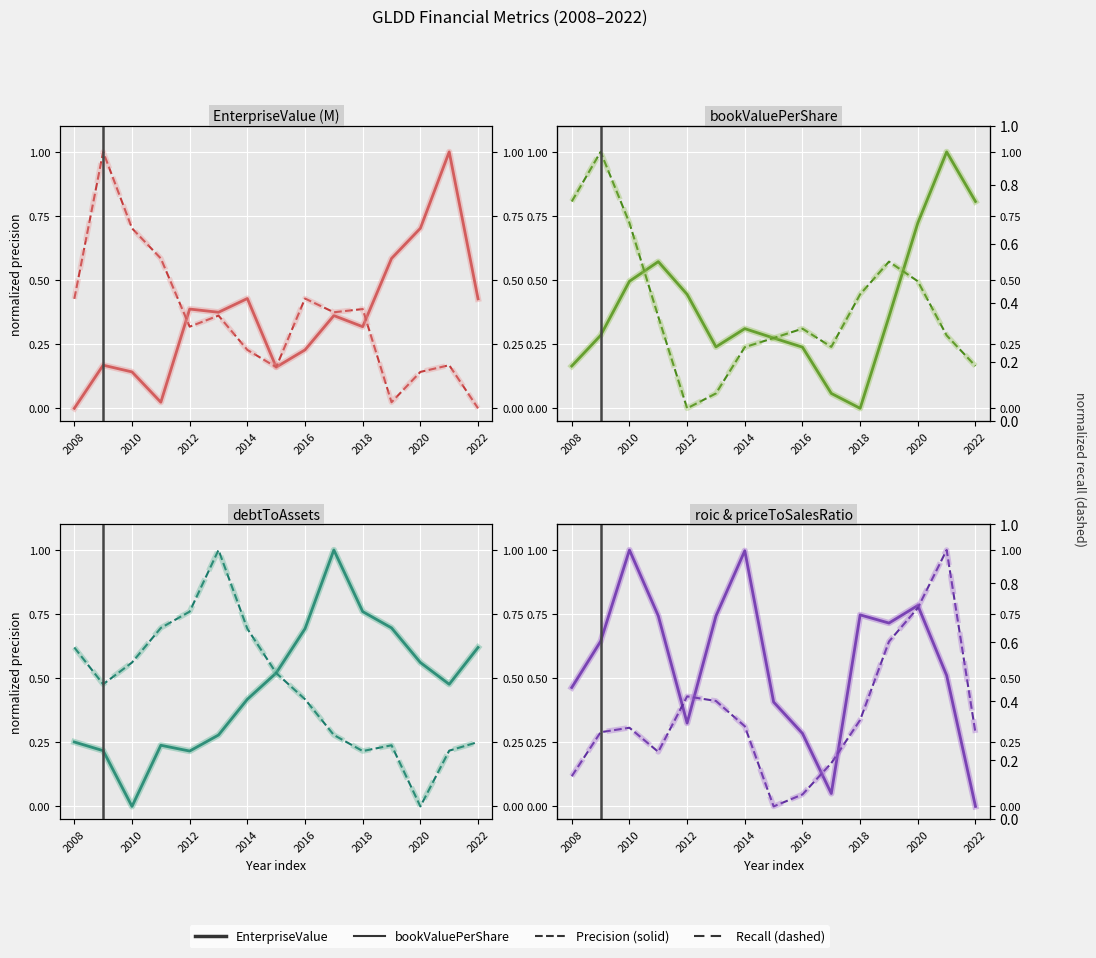

True or false: EnterpriseValue has more than 1 interior local peaks.

True